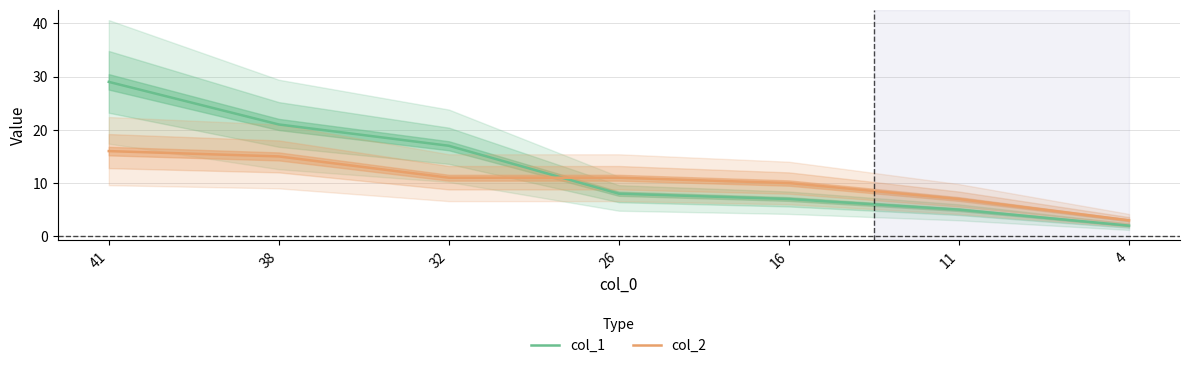

The col_1 series shows 1 at 11. True or false?

False